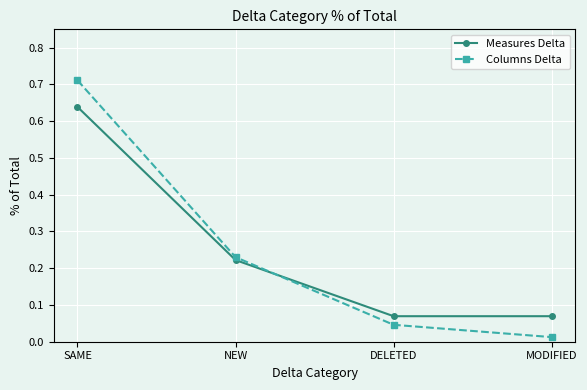

True or false: Measures Delta has more than 1 interior local peaks.

False